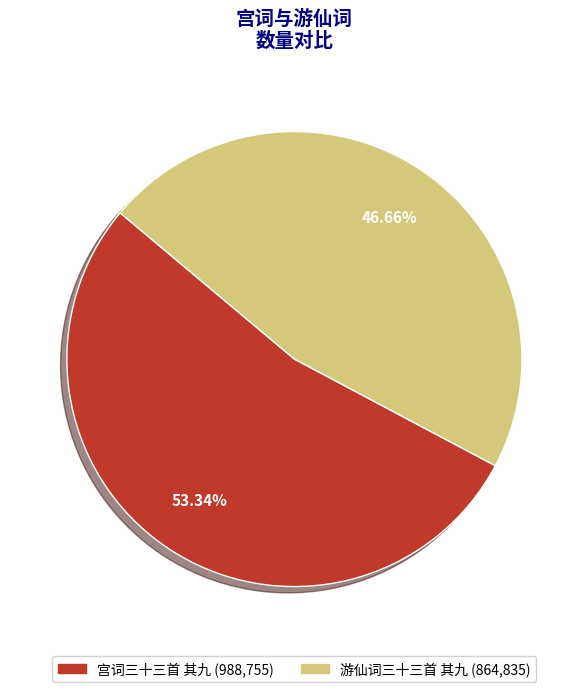

To the nearest percent, what is the combined percentage of 宫词三十三首 其九 and 游仙词三十三首 其九?

100%